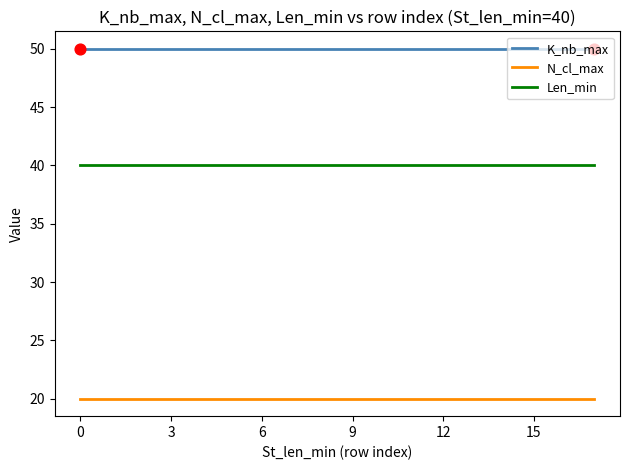

True or false: K_nb_max and Len_min intersect in this chart.

False